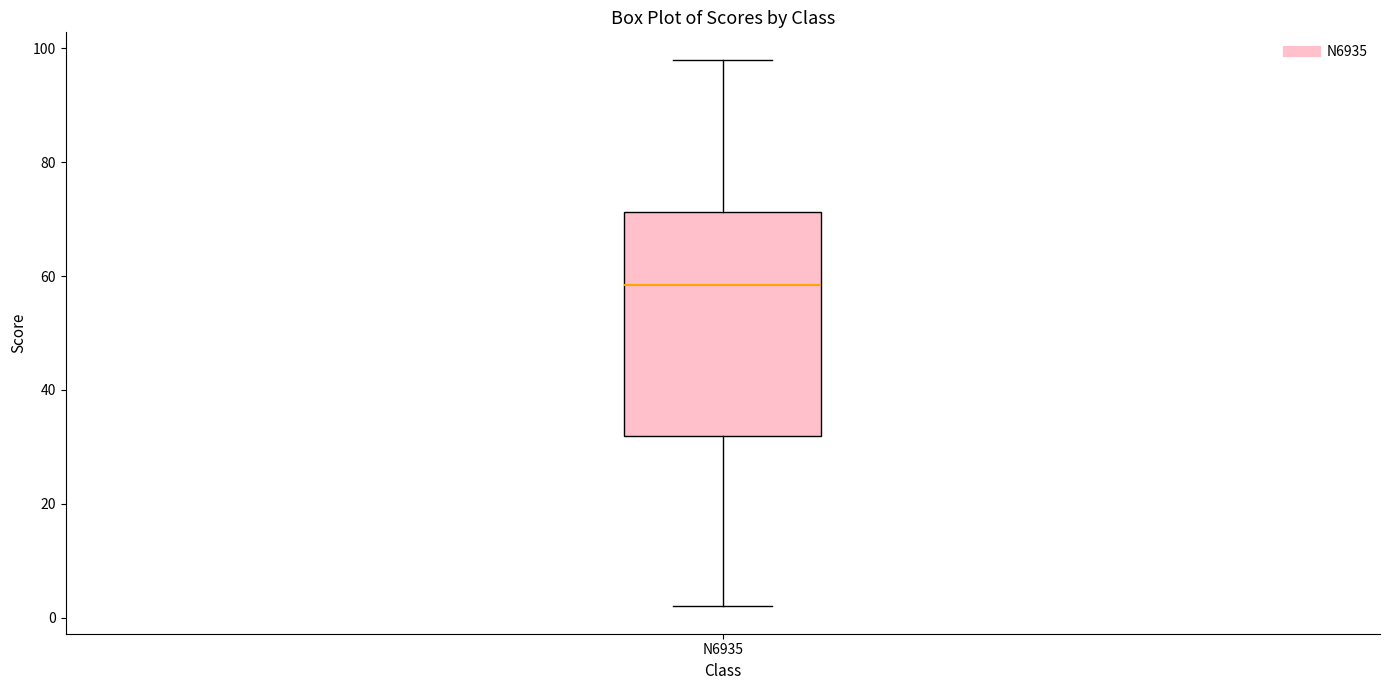

Transcribe this box plot: give where the median line is, the range the box spans, and where the two whiskers end, as read against the y-axis. The values are not printed on the chart, so give them approximately, as read against the axis.

median 58, box 32 to 72, whiskers 2 to 98